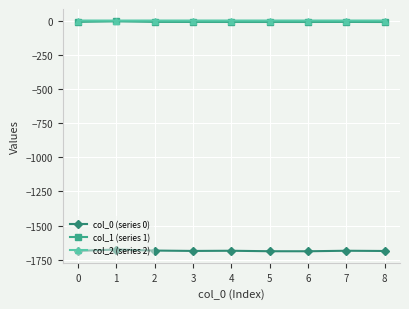

What is the value of the col_2 (series 2) point at the 6th from the left?

-0.1